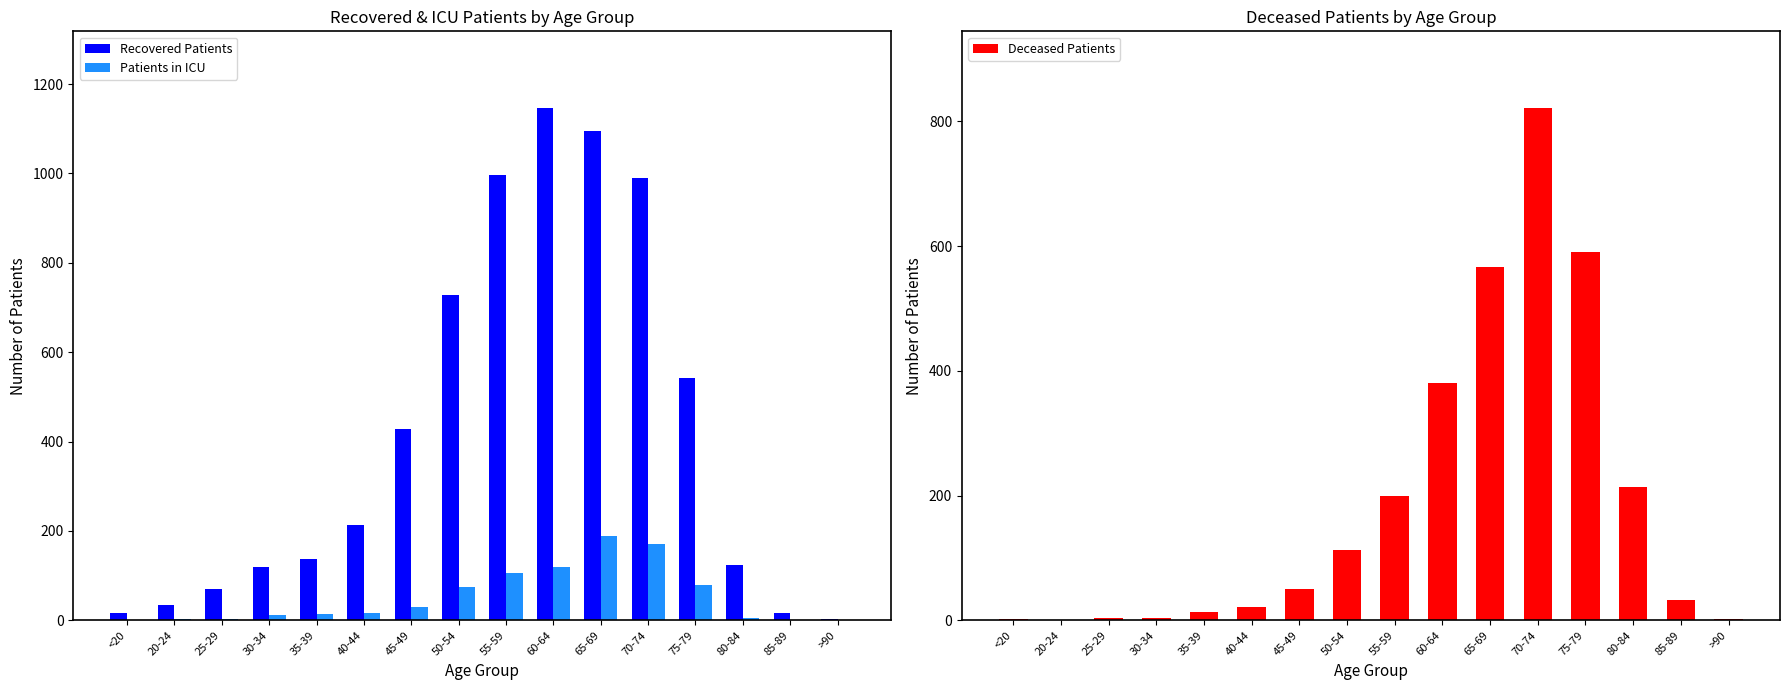

At which label does Recovered Patients first exceed 214?

45-49